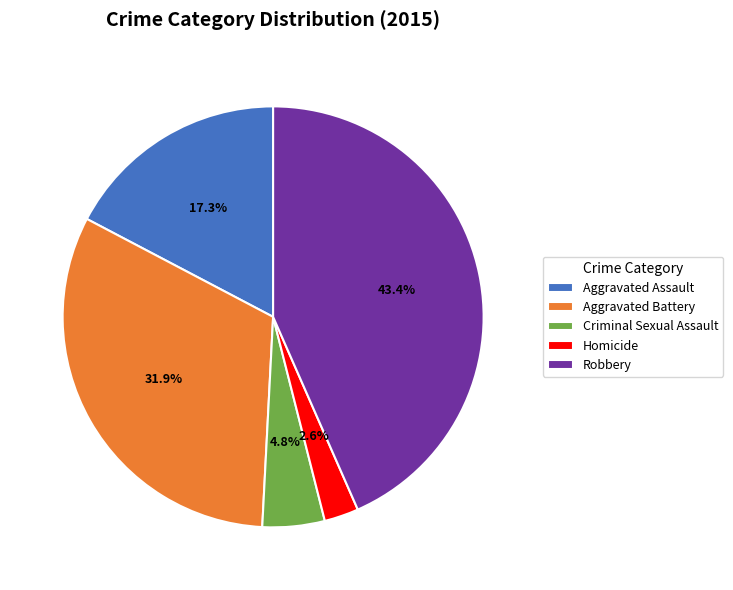

To the nearest percent, what portion does Aggravated Battery represent?

32%